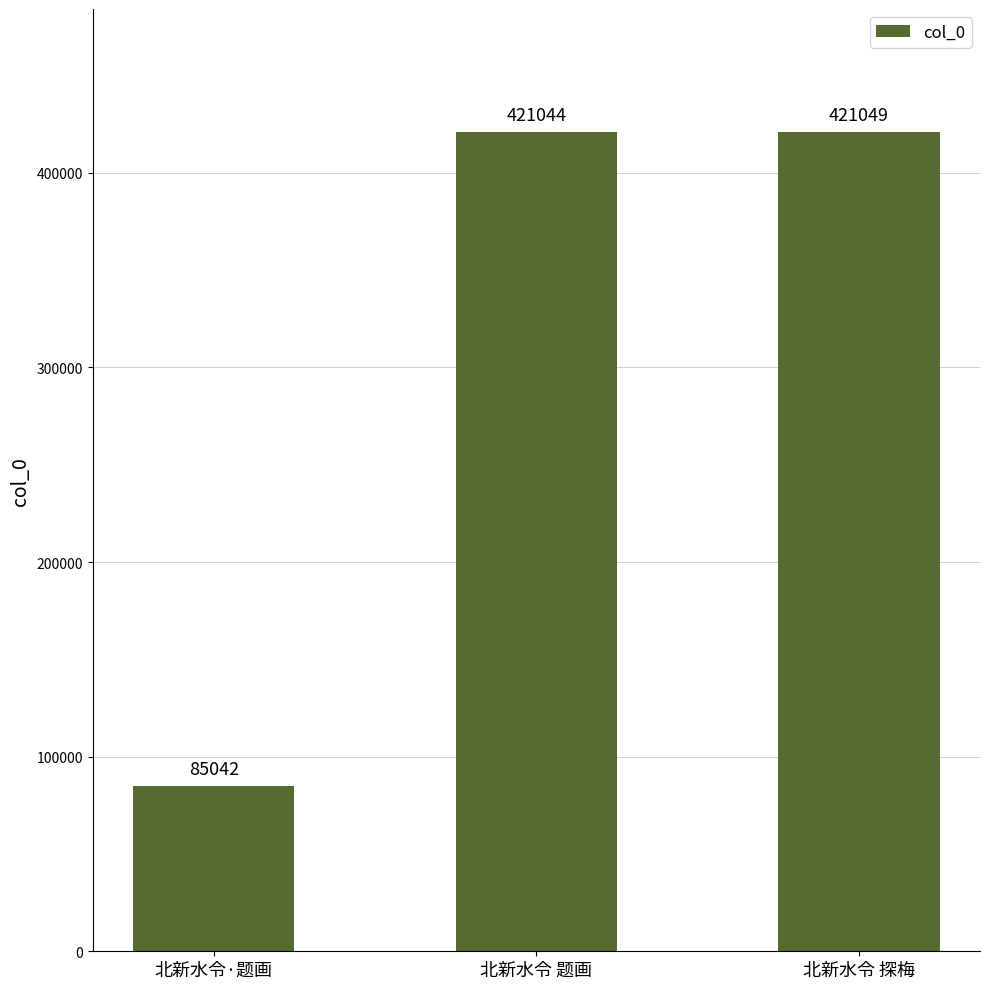

How many distinct data groups are displayed?

1